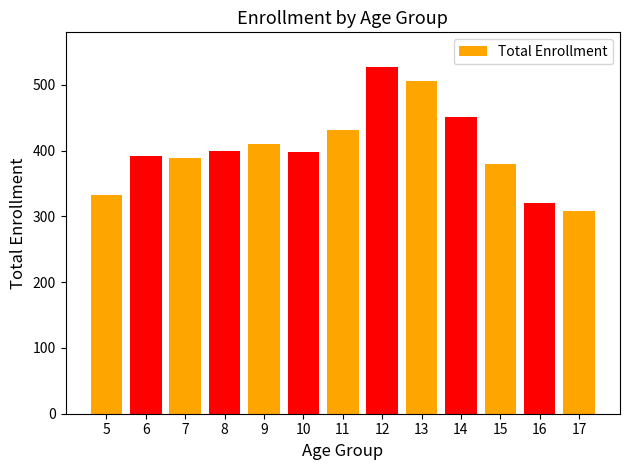

What is the value of the 5th bar from the left?

410